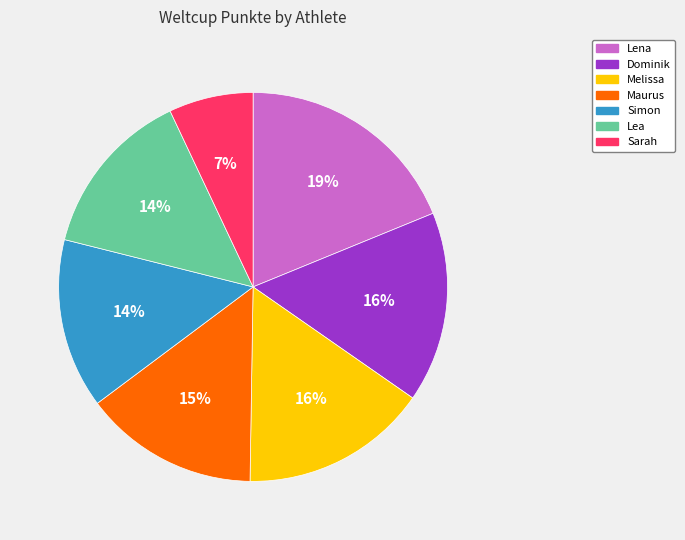

Is the sum of Lea and Lena greater than half?

No